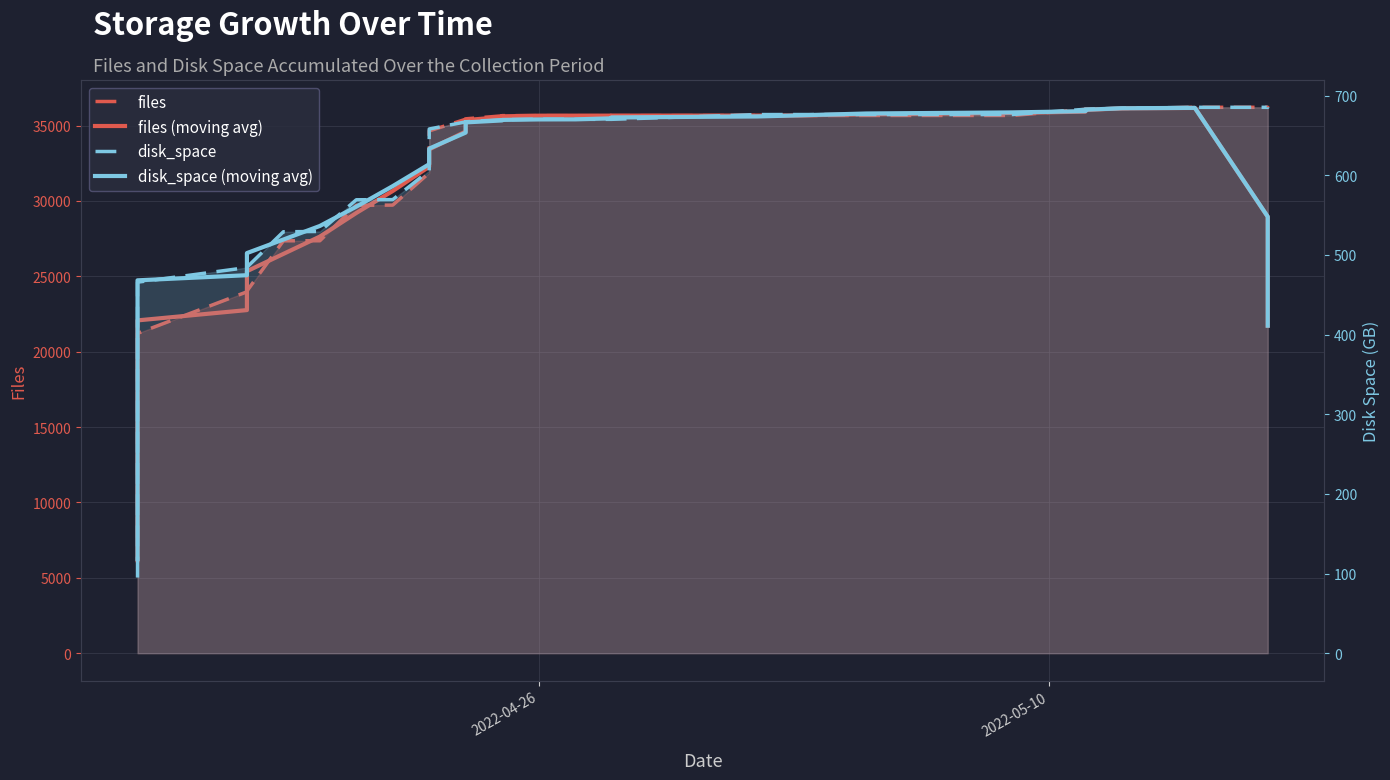

Reading left to right, extract all data points from this chart.

files: 7658.0	10524.0	12661.0	15813.0	16531.0	16606.0	16710.0	20148.0	20536.0	20559.0	20658.0	21214.0	23969.0	23973.0	23977.0	24022.0	27354.0	27356.0	29709.0	29722.0	31859.0	34641.0	35416.0	35443.0	35642.0	35656.0	35655.0	35651.0	35651.0	35654.0	35662.0	35662.0	35666.0	35667.0	36071.0	36085.0	36123.0	36207.0	36208.0	36201.0
files (moving avg): 6168.6	9331.2	12637.4	14427.0	15664.2	17161.6	18106.2	18911.8	19722.2	20623.0	21387.2	22074.6	22758.2	23431.0	24659.0	25336.4	26483.6	27632.6	29200.0	30657.4	32269.4	33416.2	34600.2	35359.6	35562.4	35609.4	35651.0	35653.4	35654.6	35656.0	35659.0	35662.2	35745.6	35830.2	35922.4	36030.6	36138.8	36164.8	28947.8	21723.2
disk_space: 95.0	190.2	307.0	368.4	388.0	389.1	394.1	443.4	445.0	452.0	454.3	465.7	484.1	484.1	484.2	484.4	529.0	529.4	569.1	569.3	605.6	658.0	666.9	667.0	669.7	669.6	670.3	670.1	670.1	670.1	676.1	676.1	676.1	676.1	682.7	682.8	684.1	685.2	685.2	685.2
disk_space (moving avg): 118.4	192.1	269.7	328.5	369.3	396.6	411.9	424.7	437.8	452.1	460.2	468.0	474.5	480.5	493.2	502.2	519.2	536.3	560.5	586.3	613.8	633.4	653.4	666.2	668.7	669.4	670.0	670.1	671.4	672.5	673.7	674.9	677.4	678.8	680.4	682.2	684.0	684.5	547.9	411.1